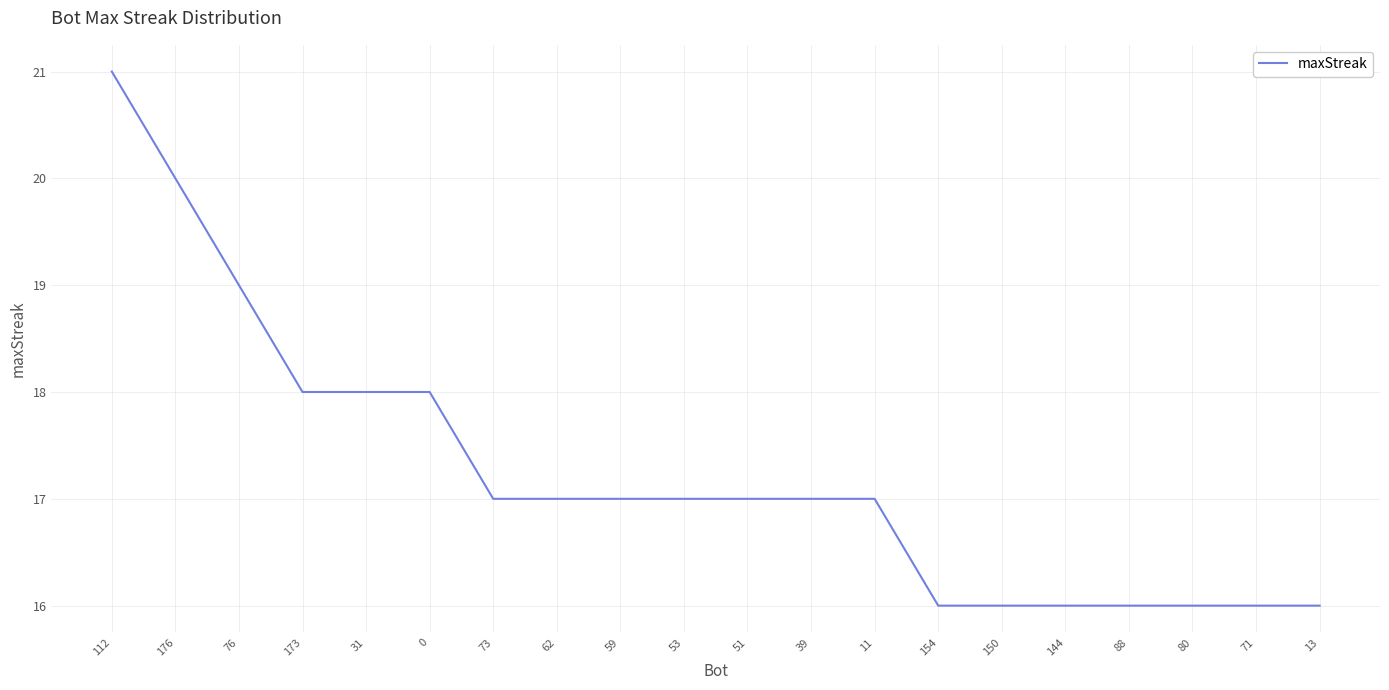

How many lines are shown in the chart?

1